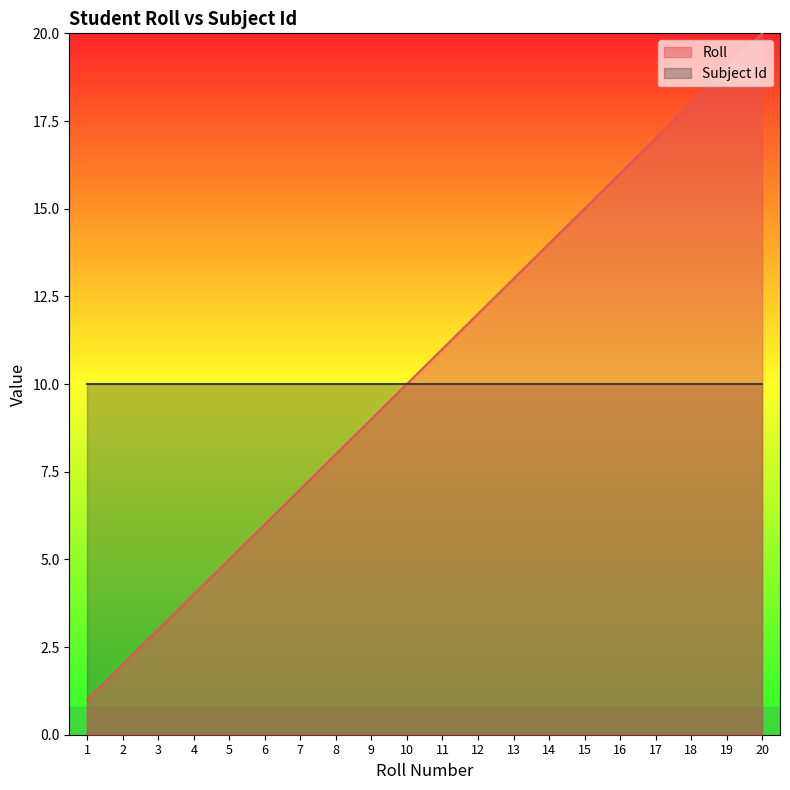

Which series changed the most between 8 and 16?

Roll